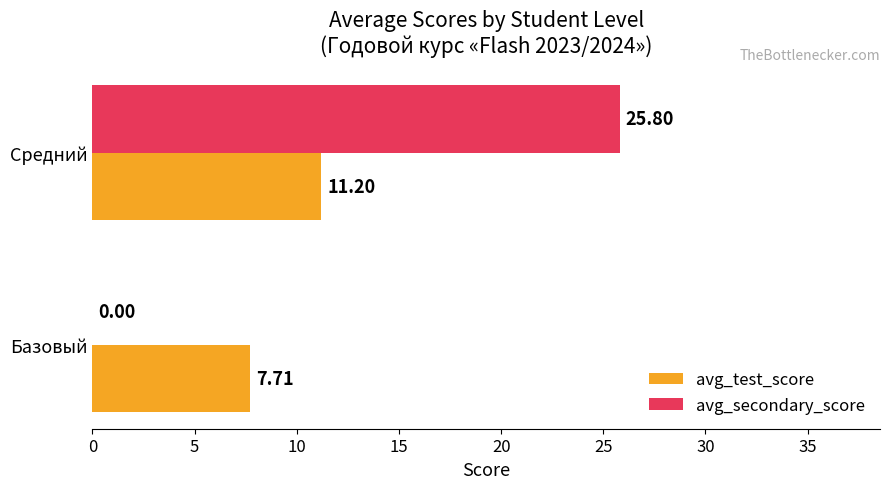

What are all the series names shown in the legend?

avg_test_score, avg_secondary_score